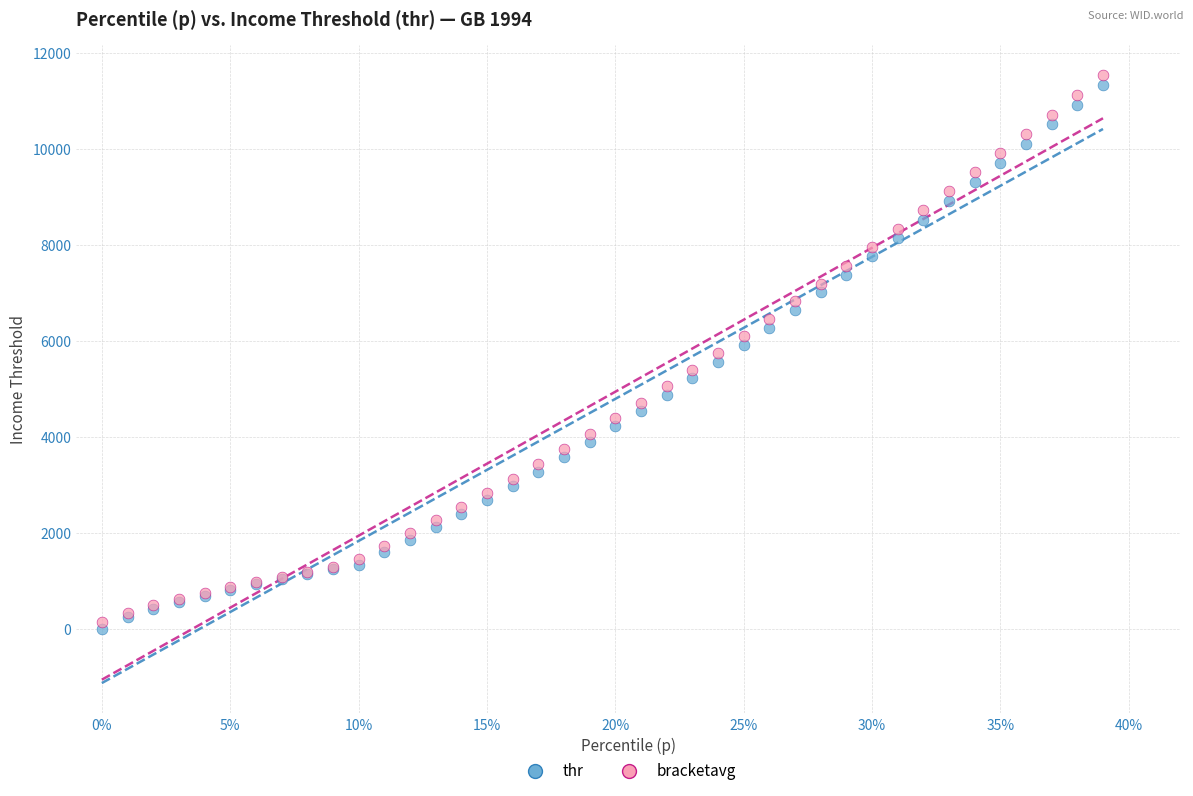

Which series contains the lowest Y value?

thr